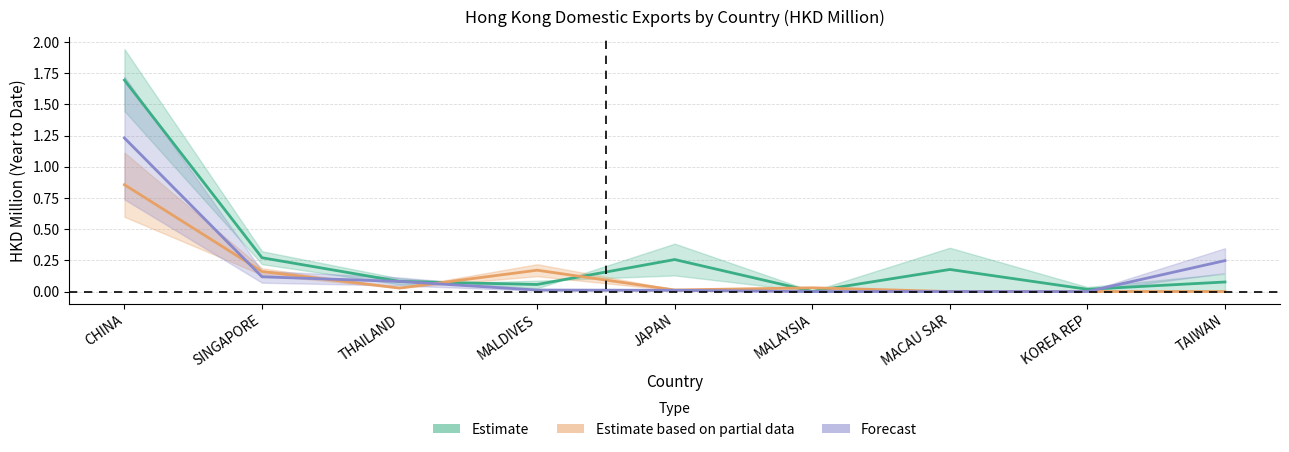

Is the value of Estimate based on partial data at TAIWAN greater than the value of Estimate at SINGAPORE?

No